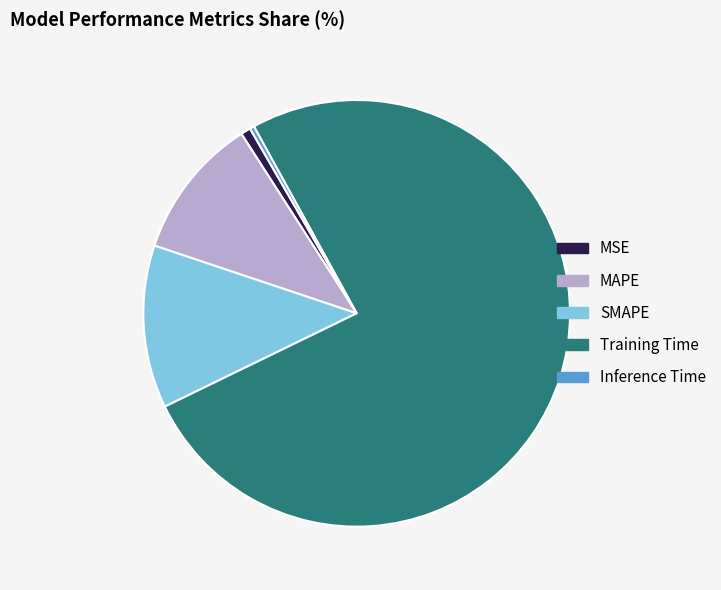

Is it true that MSE is 13% of the pie?

False